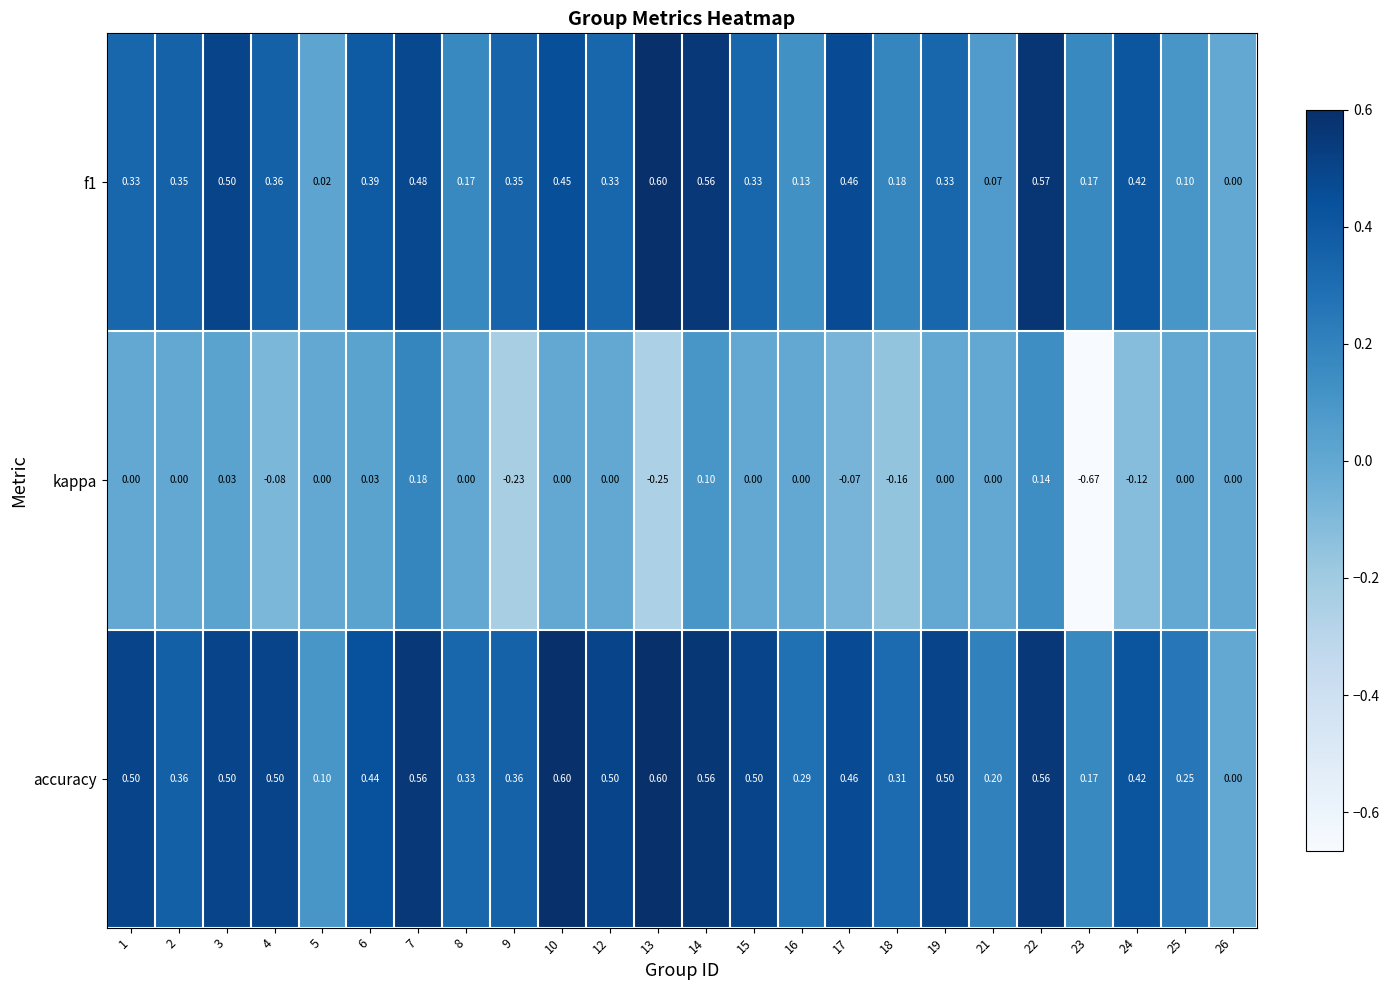

Which series has the largest total across all categories?

accuracy